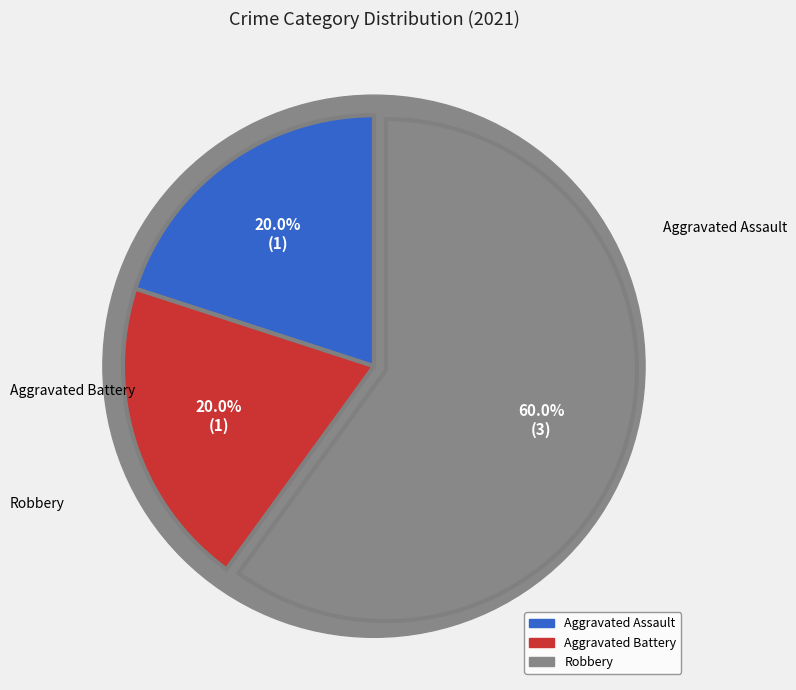

The Aggravated Assault slice represents 6% of the pie. True or false?

False